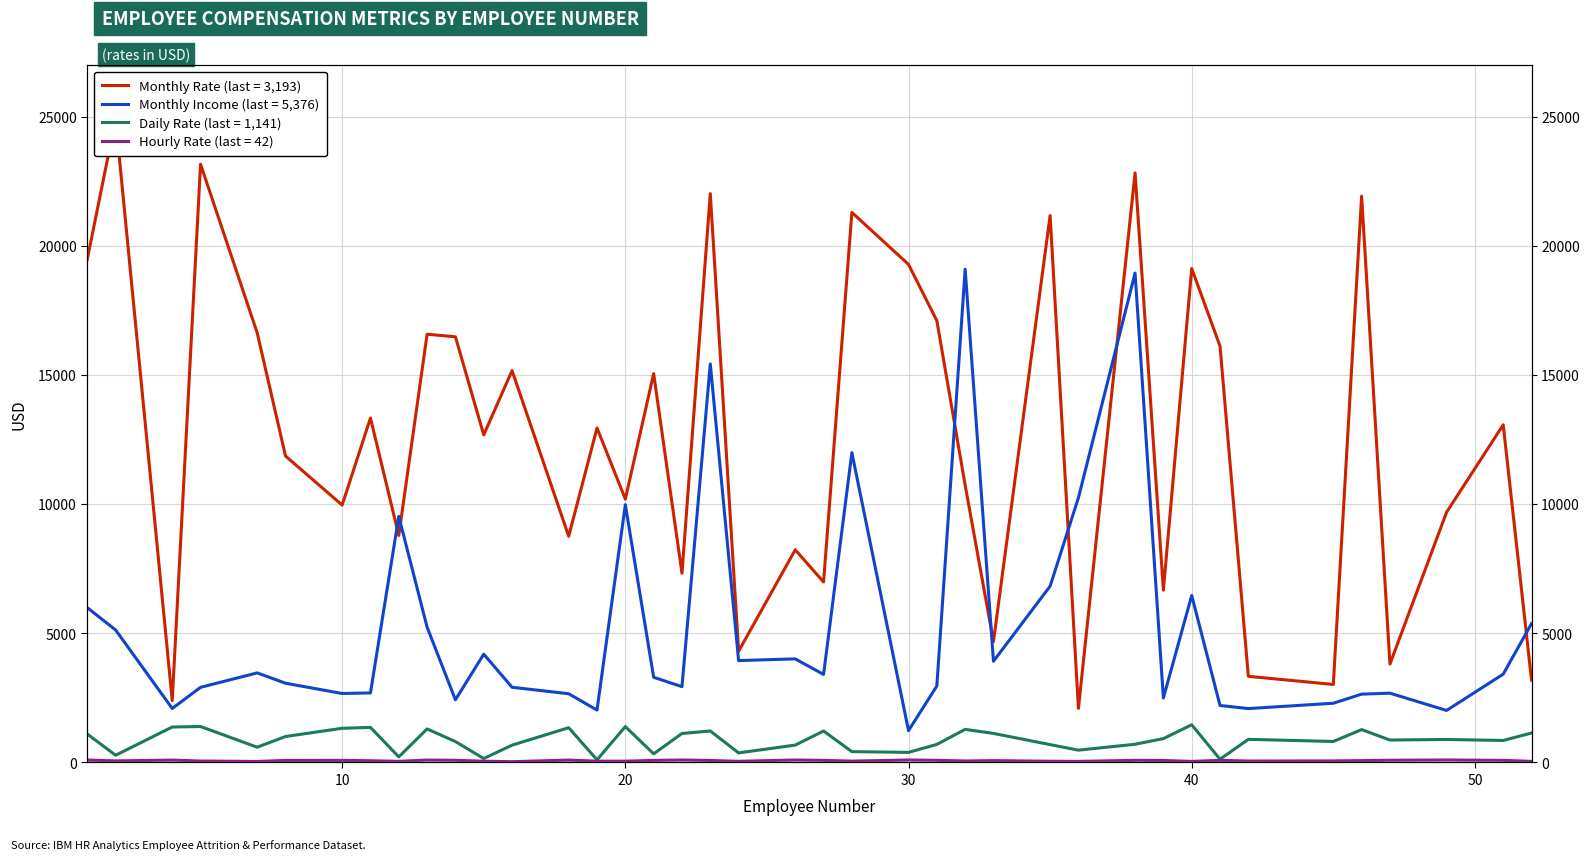

Is it true that Monthly Rate equals 10053 at 23?

False